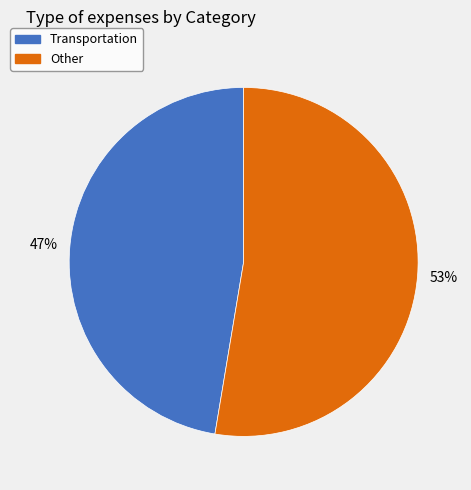

Which category accounts for the majority?

Other